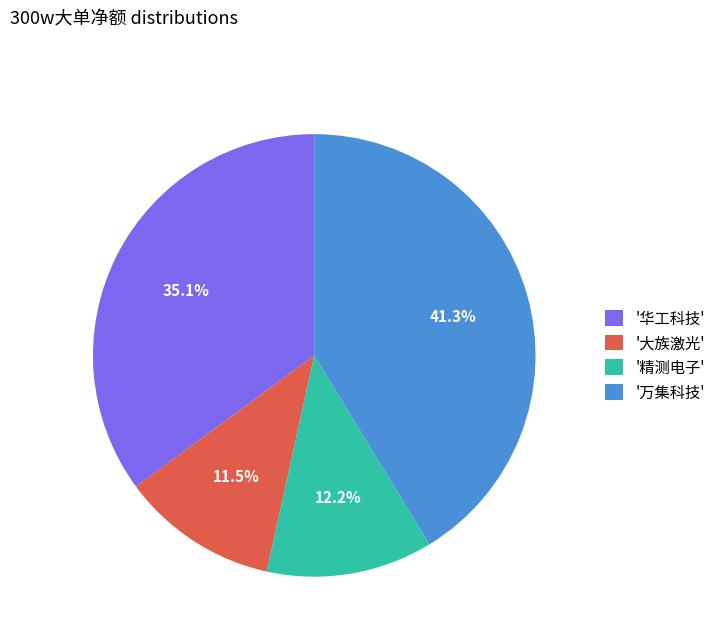

What is the largest slice in the pie chart?

'万集科技'